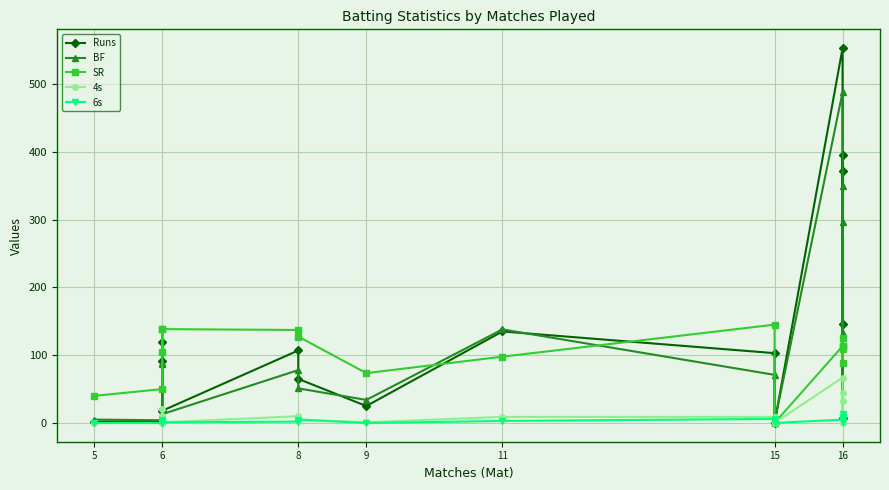

Where is the first local maximum for 4s?

6